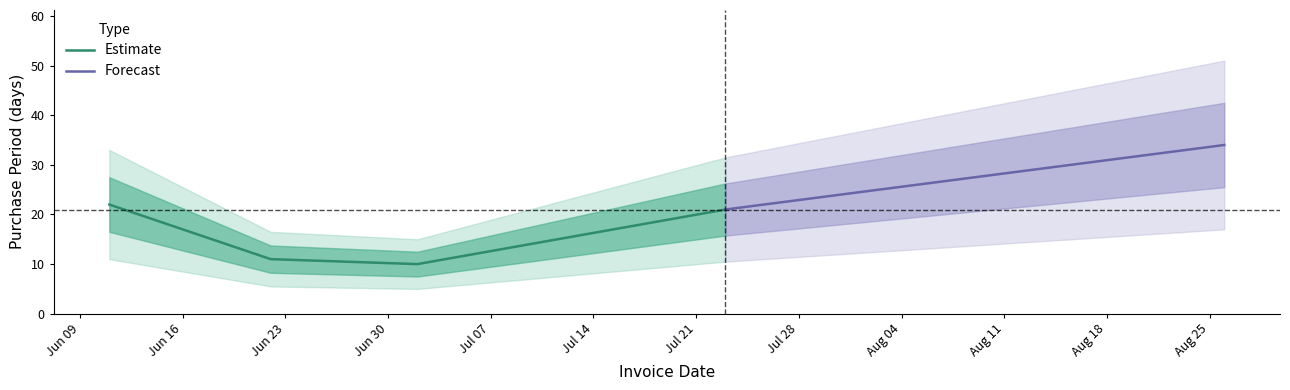

At which label is the value closest to 22?

2015-06-11